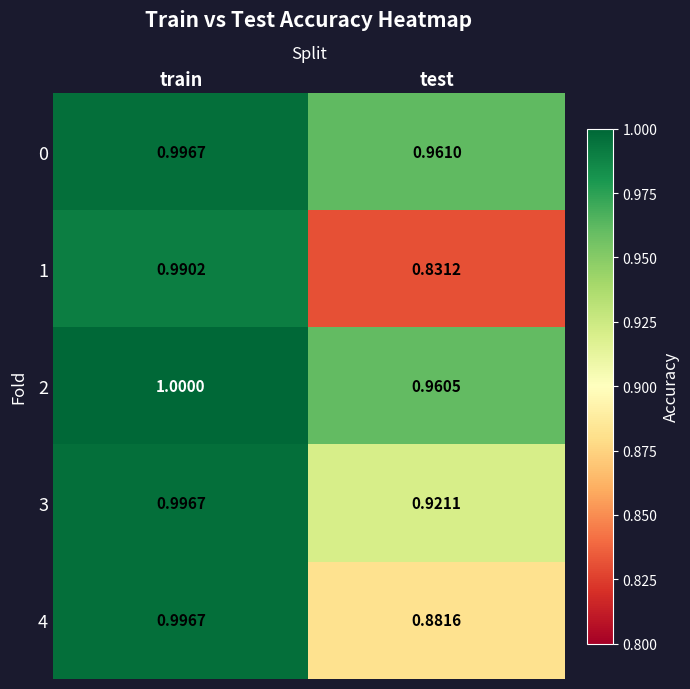

Where is 3 nearest to the value 0?

test